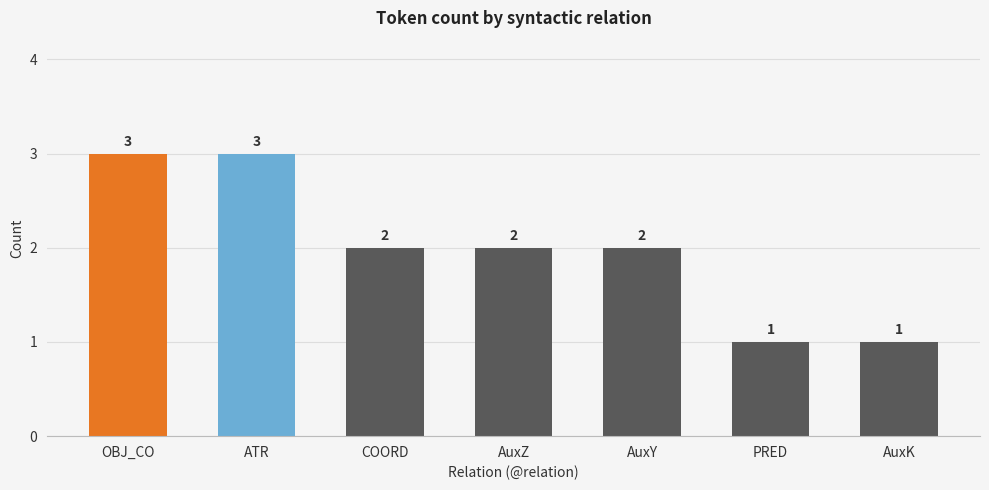

What is the maximum value shown in the chart?

3